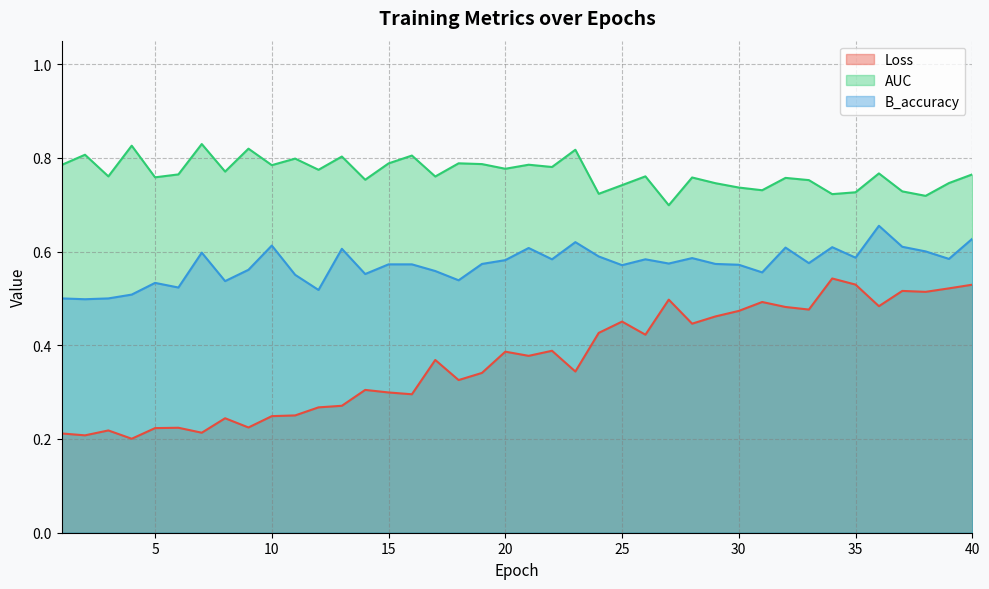

Reading right to left, extract all data points from this chart.

Loss: 0.5	0.5	0.5	0.5	0.5	0.5	0.5	0.5	0.5	0.5	0.5	0.5	0.4	0.5	0.4	0.5	0.4	0.3	0.4	0.4	0.4	0.3	0.3	0.4	0.3	0.3	0.3	0.3	0.3	0.3	0.2	0.2	0.2	0.2	0.2	0.2	0.2	0.2	0.2	0.2
AUC: 0.8	0.7	0.7	0.7	0.8	0.7	0.7	0.8	0.8	0.7	0.7	0.7	0.8	0.7	0.8	0.7	0.7	0.8	0.8	0.8	0.8	0.8	0.8	0.8	0.8	0.8	0.8	0.8	0.8	0.8	0.8	0.8	0.8	0.8	0.8	0.8	0.8	0.8	0.8	0.8
B_accuracy: 0.6	0.6	0.6	0.6	0.7	0.6	0.6	0.6	0.6	0.6	0.6	0.6	0.6	0.6	0.6	0.6	0.6	0.6	0.6	0.6	0.6	0.6	0.5	0.6	0.6	0.6	0.6	0.6	0.5	0.6	0.6	0.6	0.5	0.6	0.5	0.5	0.5	0.5	0.5	0.5